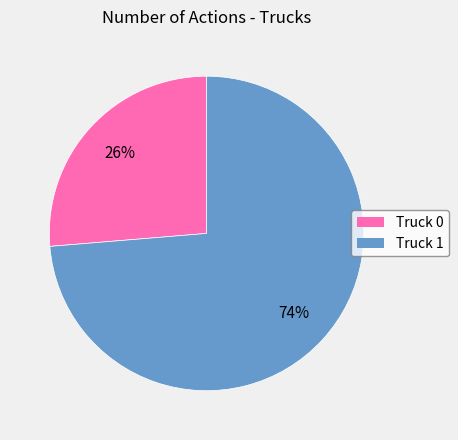

Combined, do Truck 1 and Truck 0 account for over 50%?

Yes